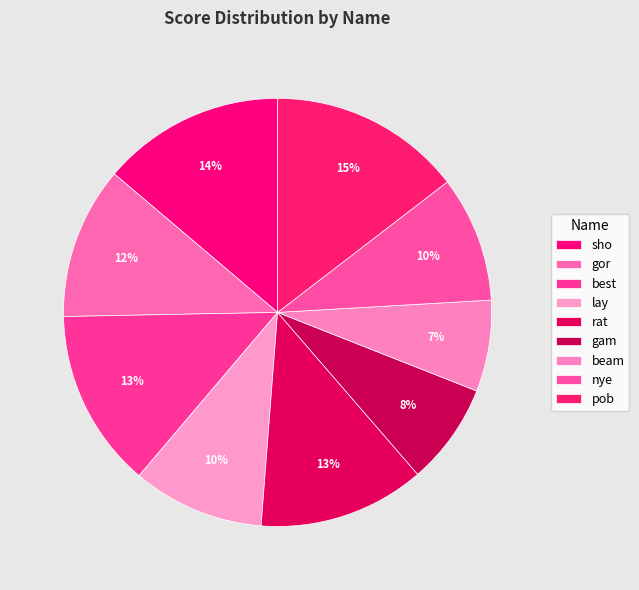

What percentage is the pob slice, to the nearest percent?

15%